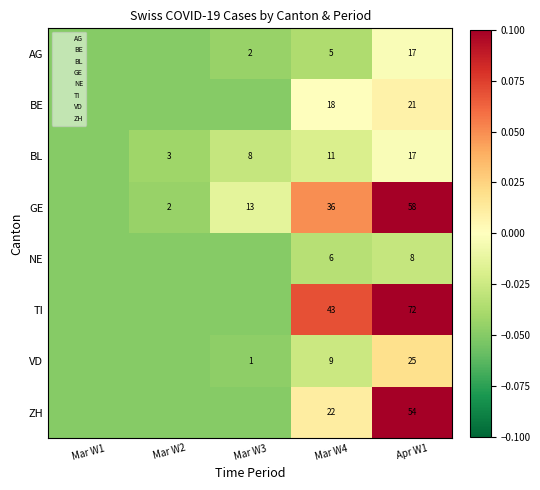

Is the value of VD at Mar W4 greater than the value of AG at Apr W1?

No